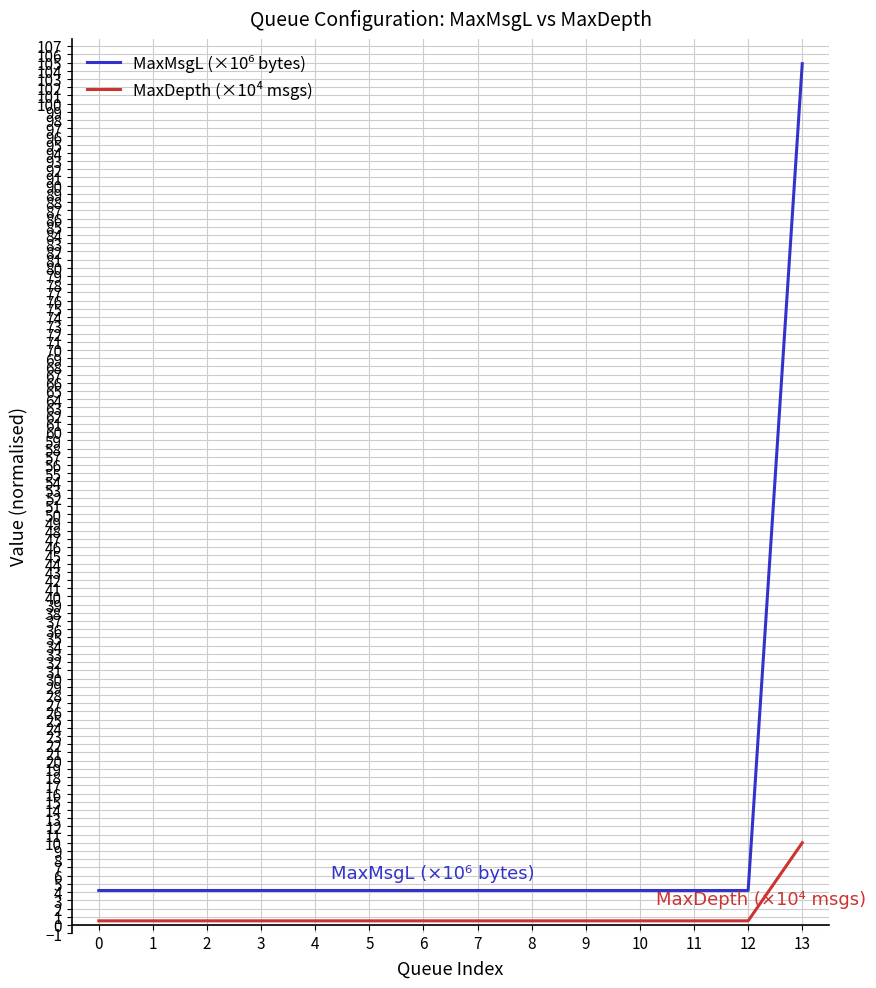

What is the total value across all series at 6?

4.7